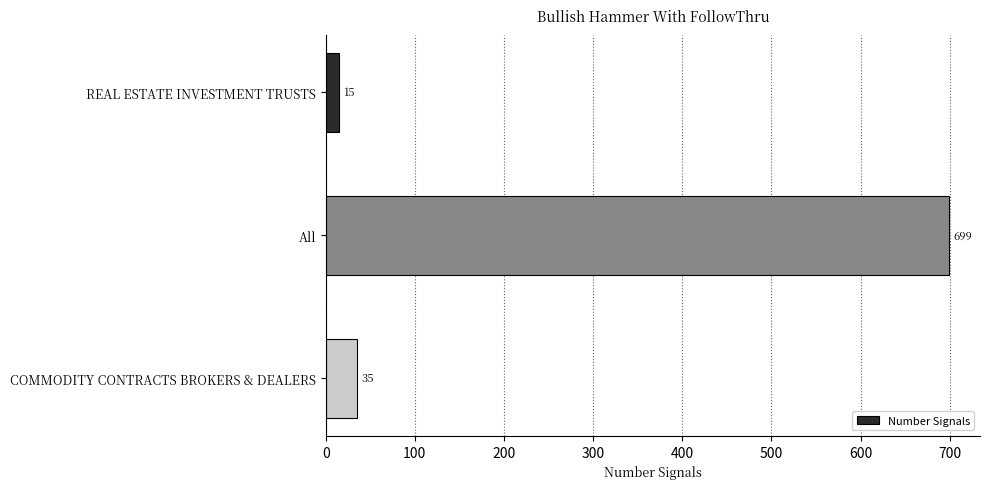

How many bars are there in total?

3